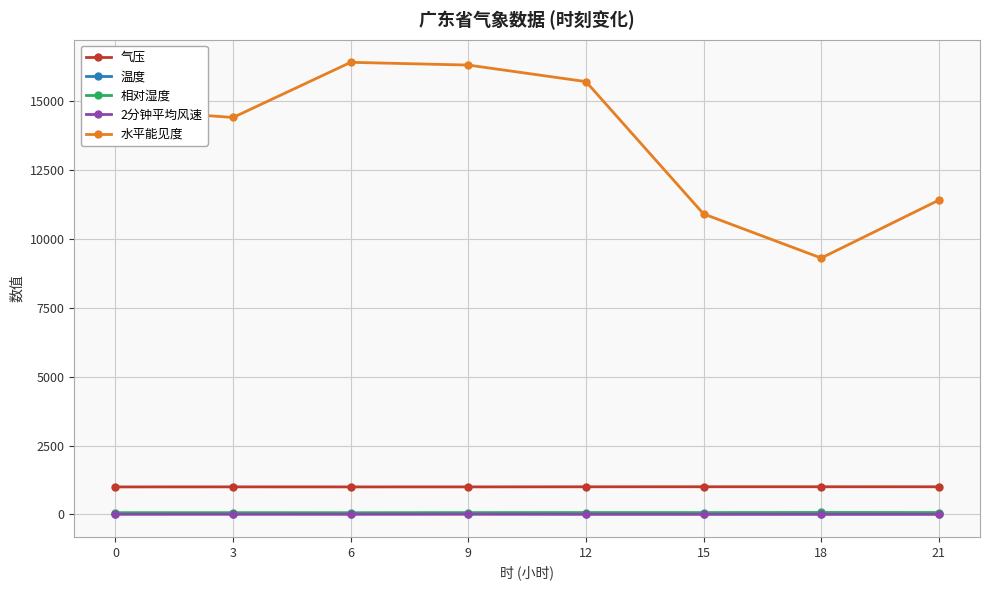

What is the maximum value for 温度?

21.2